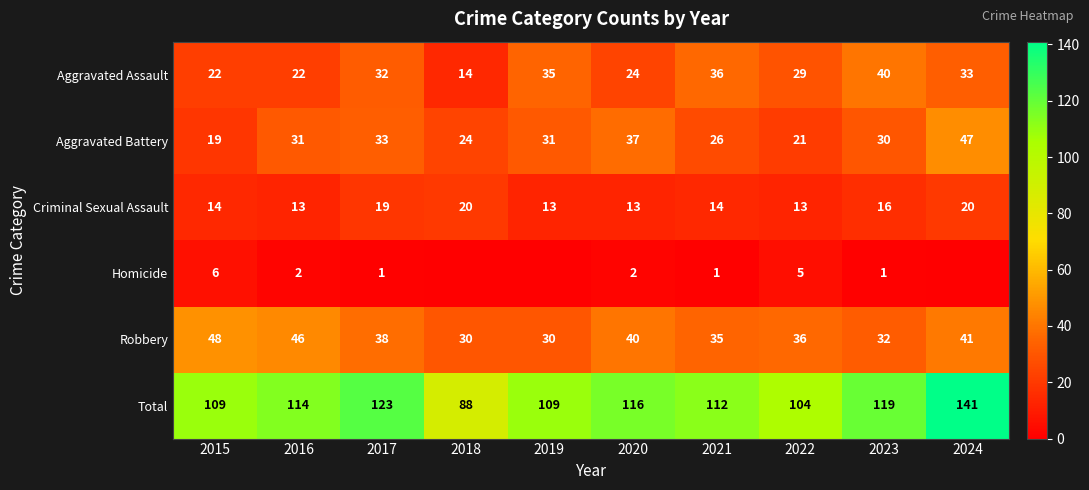

The value of Total at 2022 is 104. True or false?

True